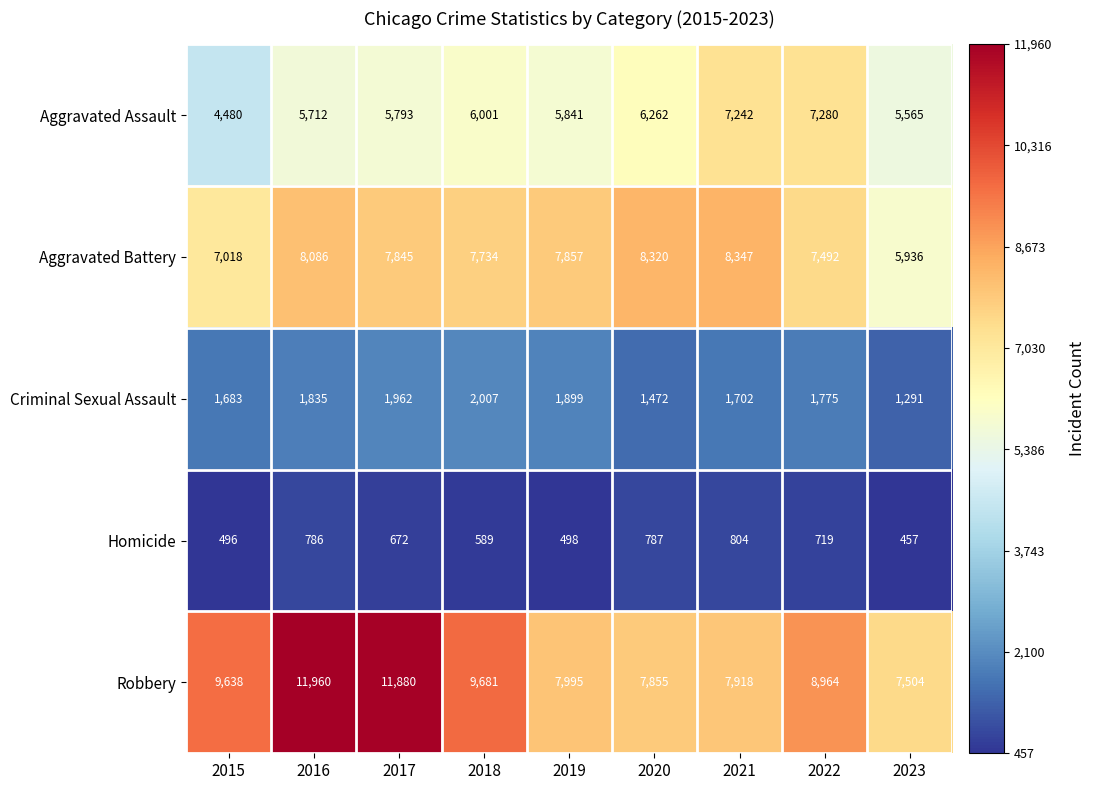

At which category is the sum across all series the highest?

2016